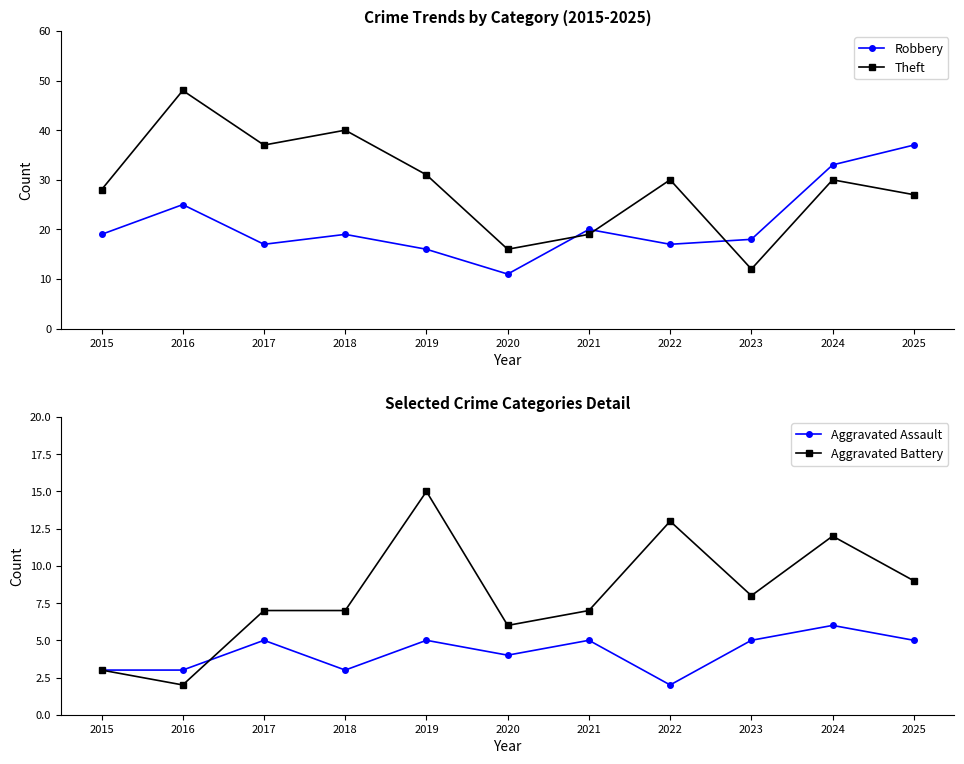

Is the value of Aggravated Battery at 2022 greater than the value of Robbery at 2025?

No